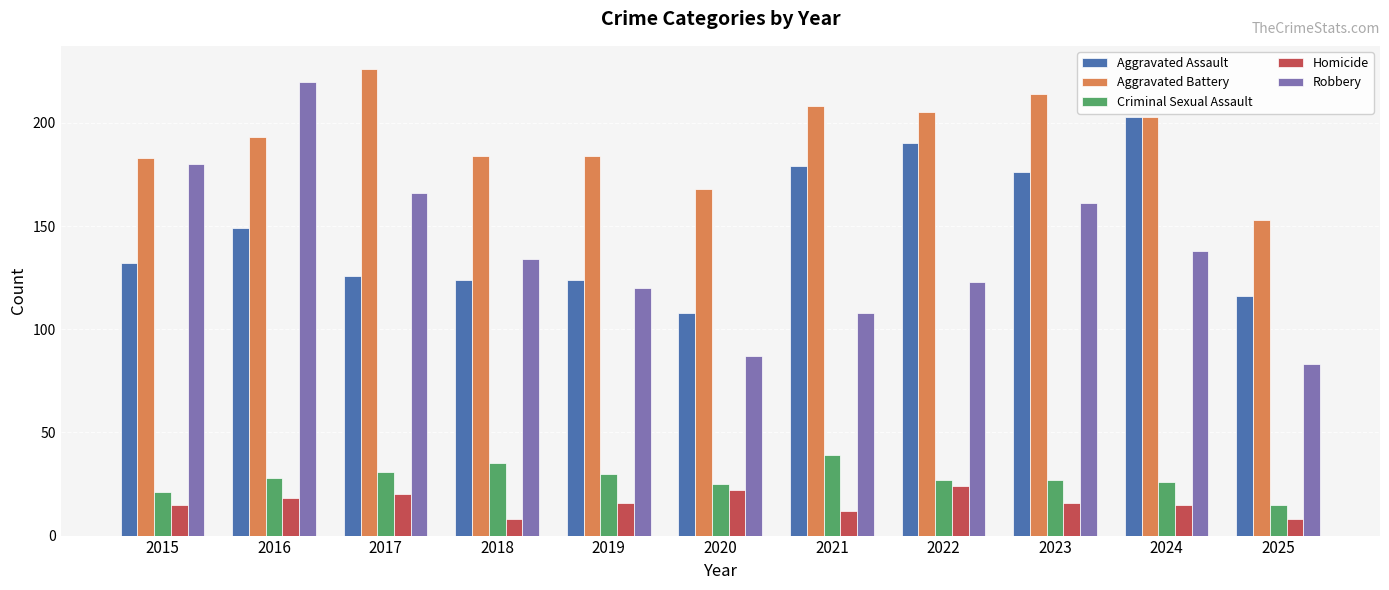

What is the difference between the highest and lowest values at 2016?

202